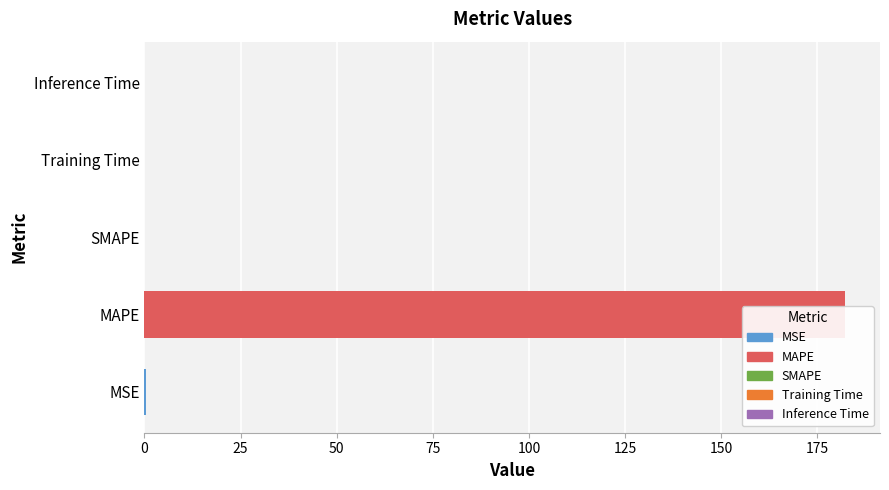

Reading left to right, what are all the values shown in this chart?

0.4	182.2	0.0	0.0	0.0